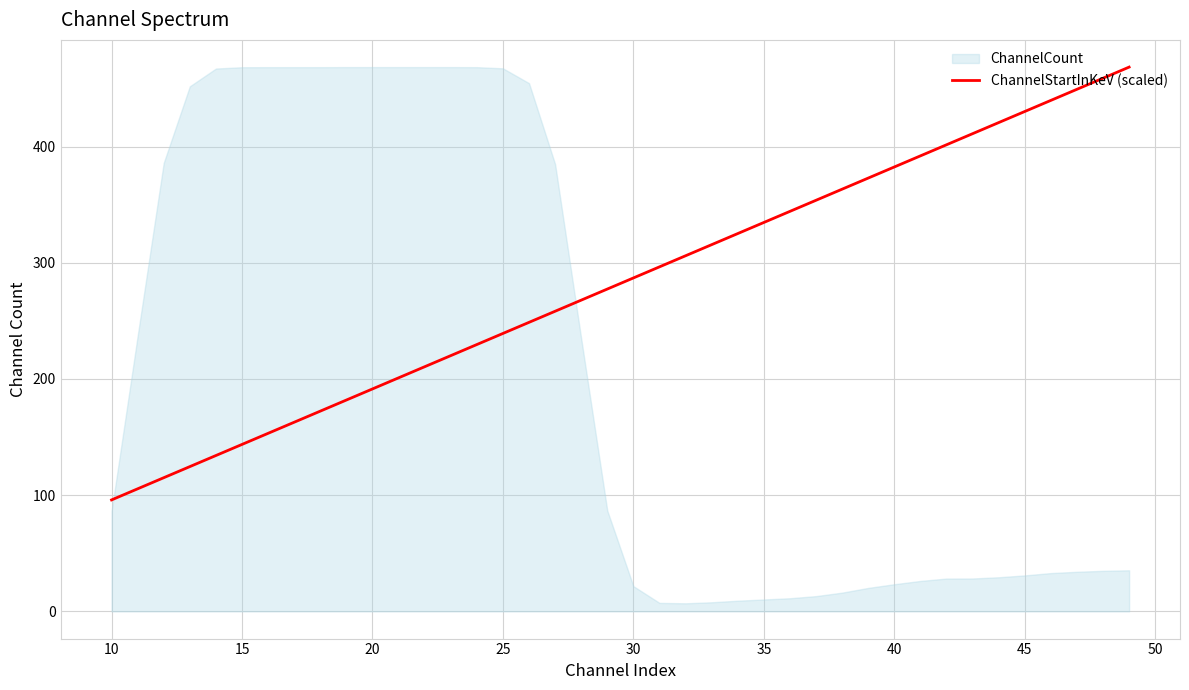

The value of ChannelStartInKeV (scaled) at 15 is 68.8. True or false?

False